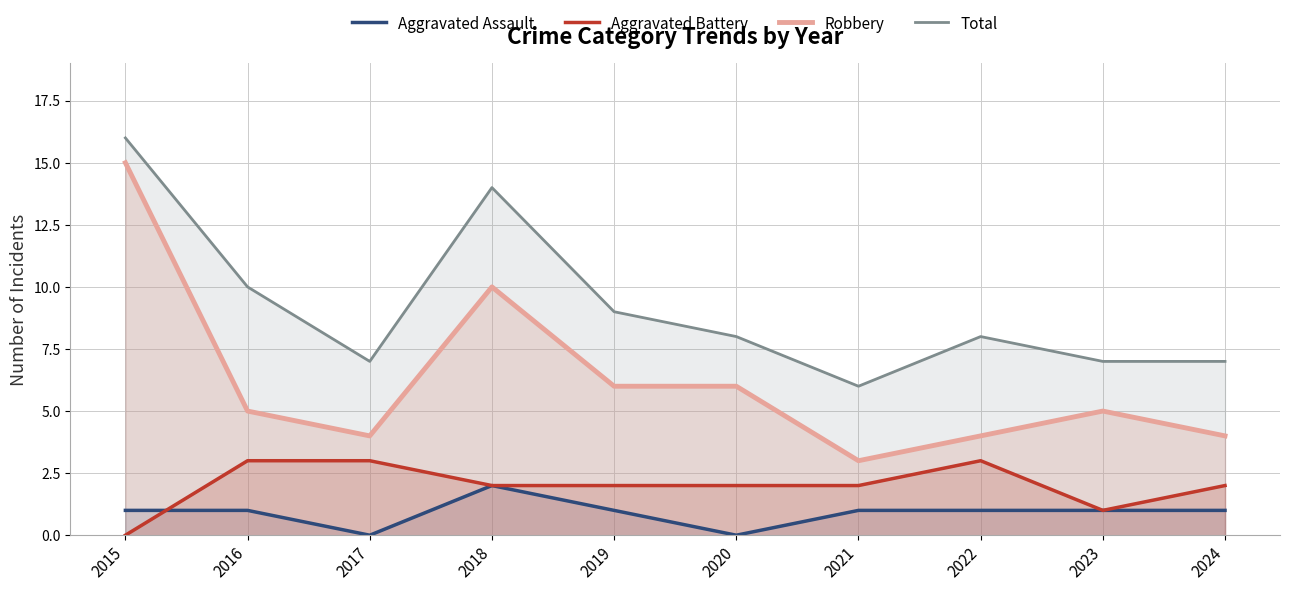

Is it true that Aggravated Battery equals 1 at 2015?

False